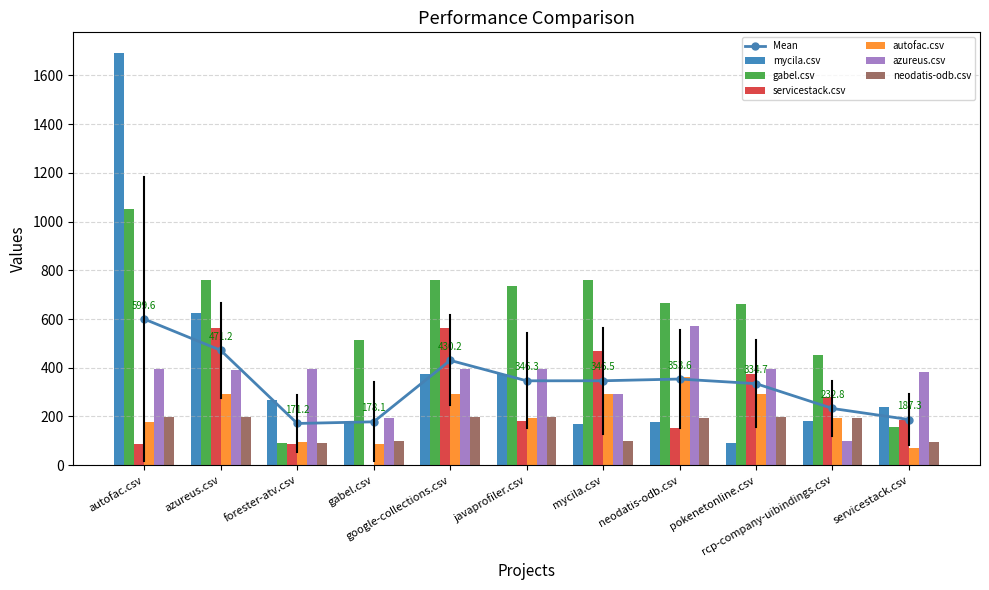

True or false: gabel.csv has a value of 89.5 at forester-atv.csv.

True